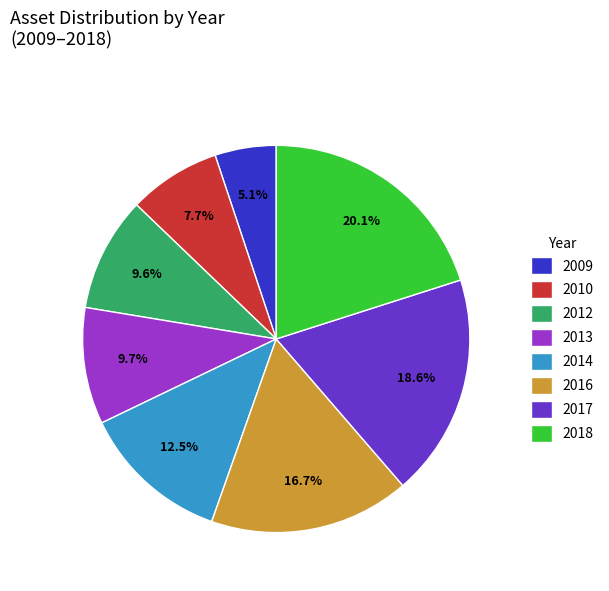

Which slice is the largest?

2018